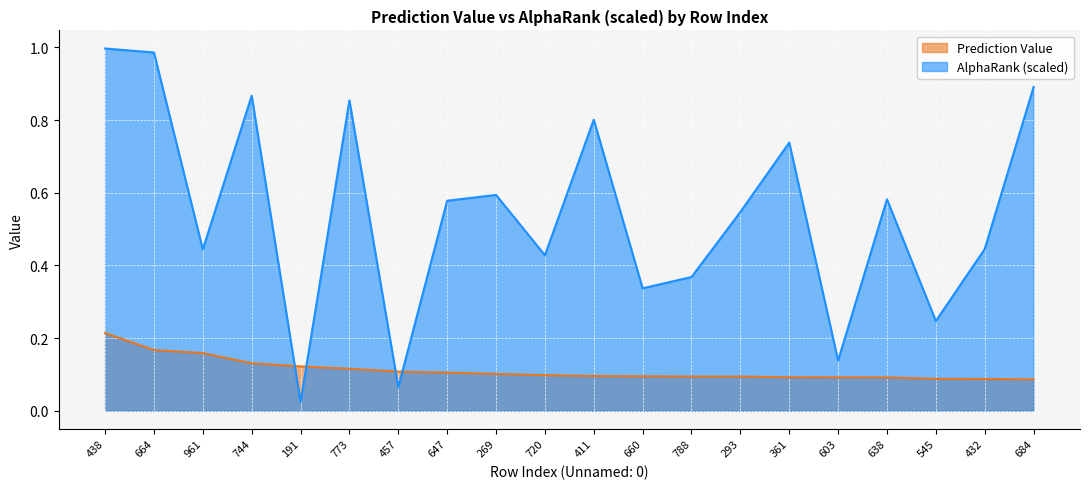

After their last crossing, which series has the higher values: Prediction Value or AlphaRank (scaled)?

AlphaRank (scaled)